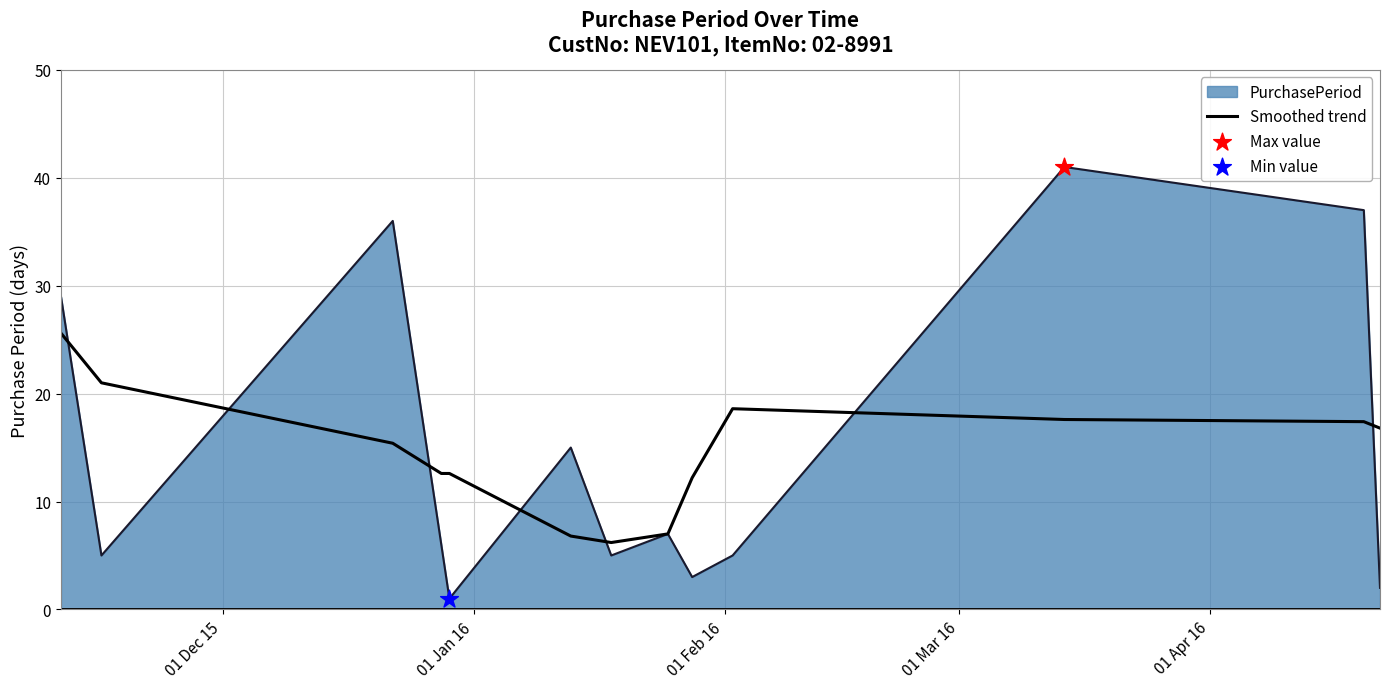

Which series has the largest range (max minus min)?

PurchasePeriod